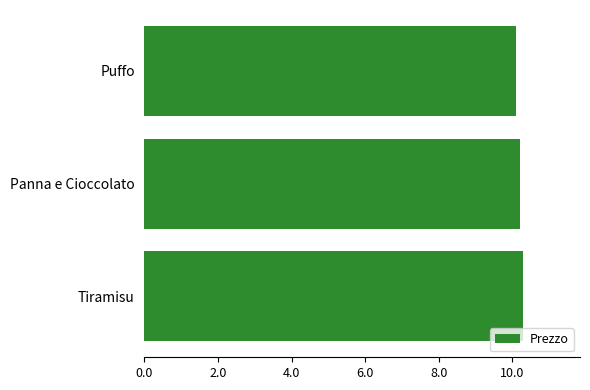

What is the ratio of the value at Tiramisu to the value at Panna e Cioccolato?

1.0